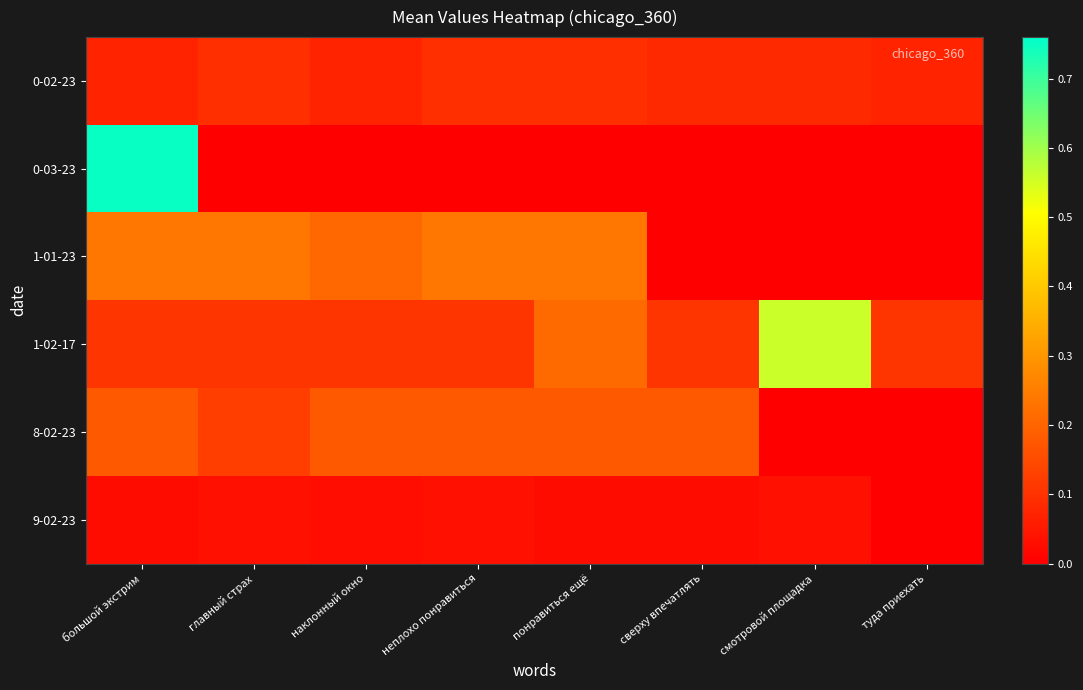

How many distinct data groups are displayed?

6